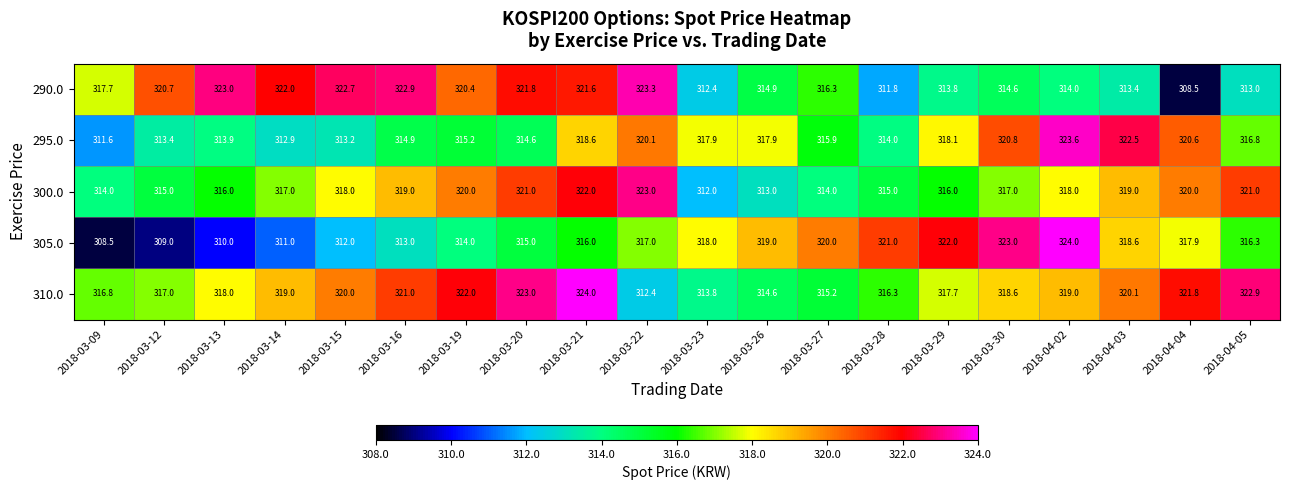

How many series are shown in this chart?

5